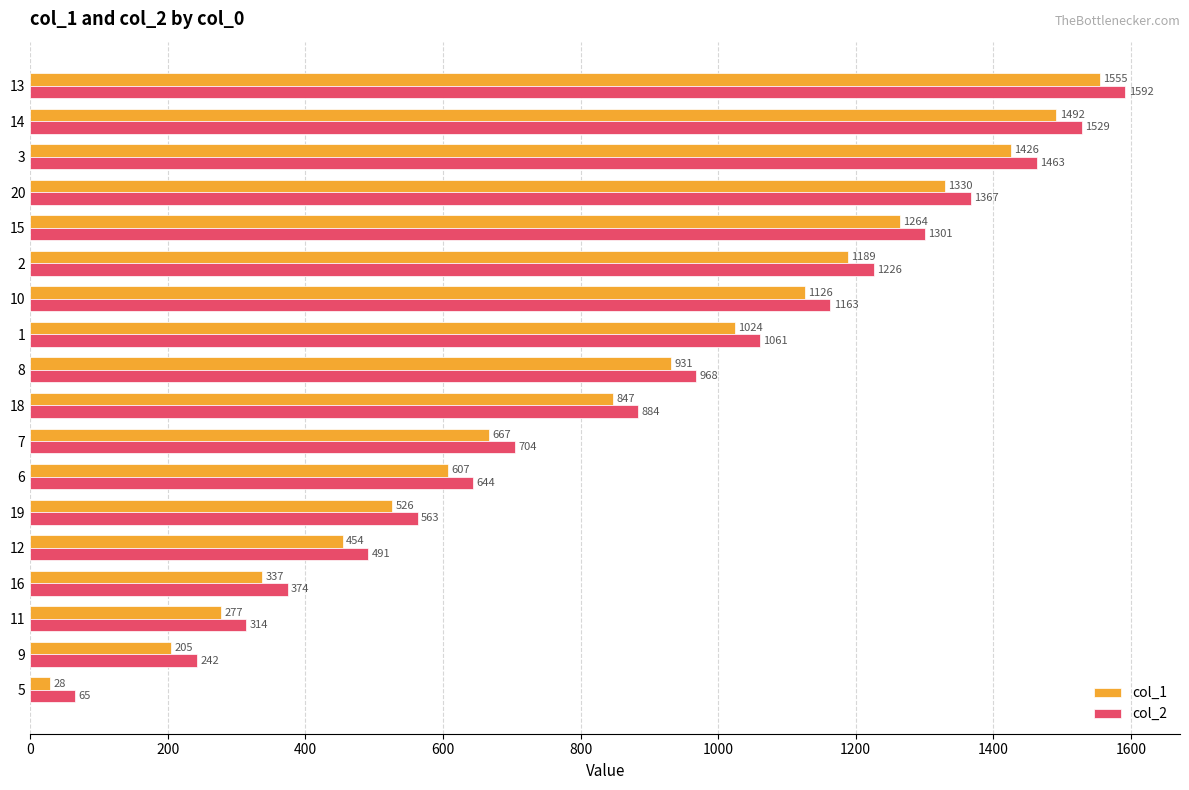

What are all the series names shown in the legend?

col_1, col_2